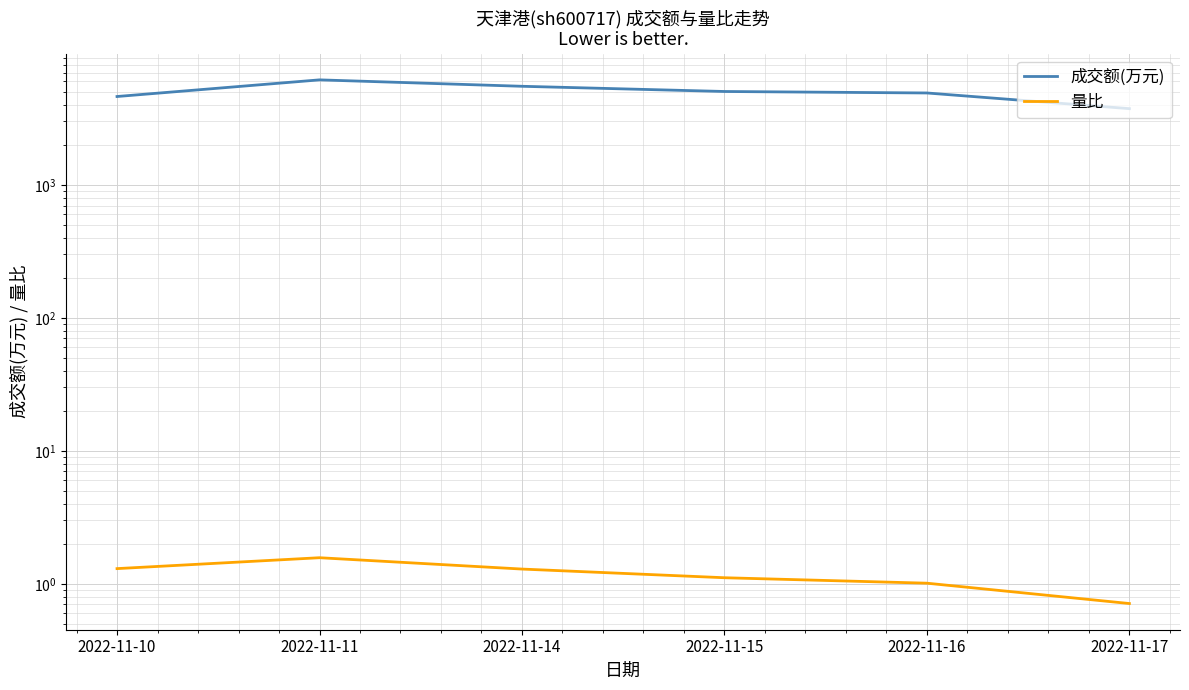

List the series in order of their peak value, lowest first.

量比, 成交额(万元)